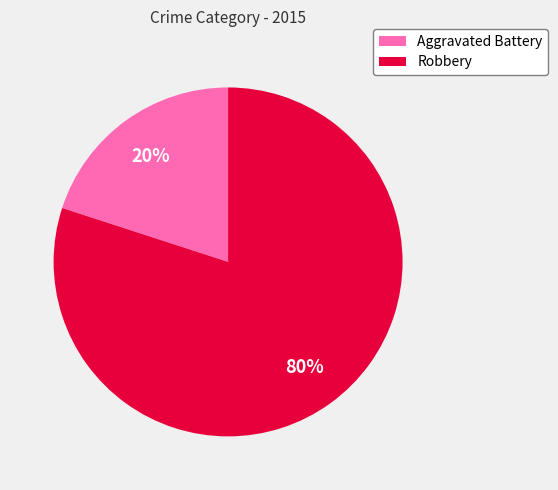

Rank the categories by value from highest to lowest.

Robbery, Aggravated Battery